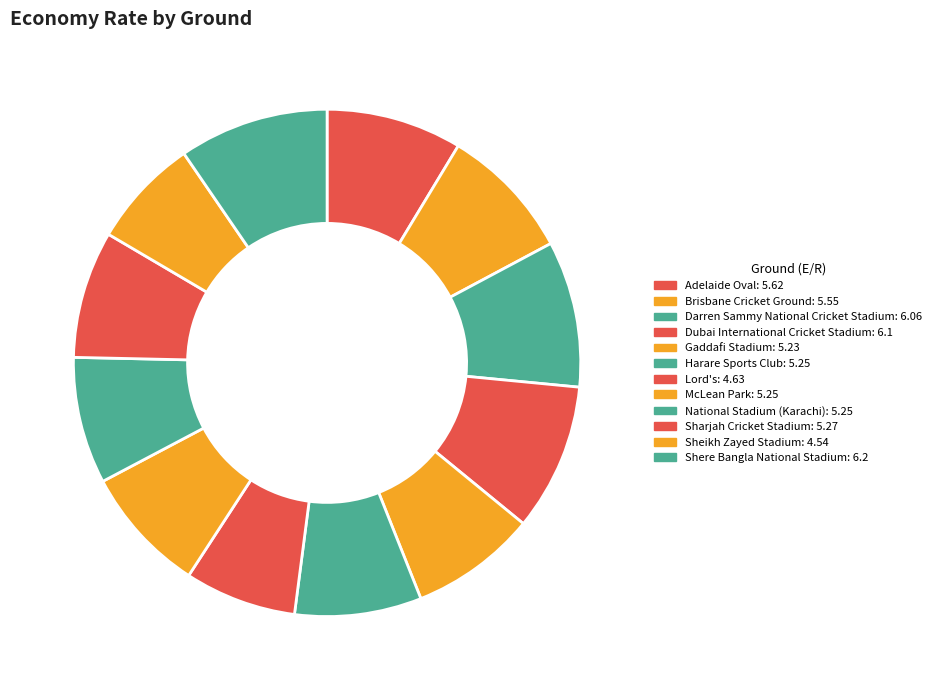

How many slices are in this pie chart?

12